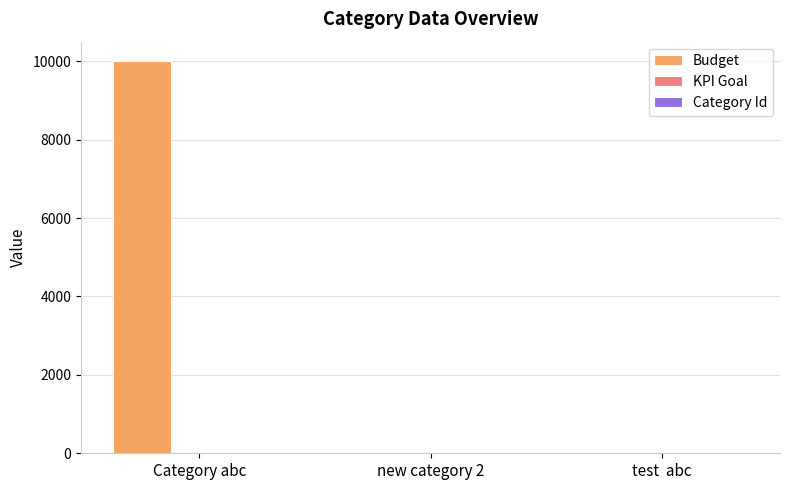

Which label corresponds to the largest value in the chart?

Category abc